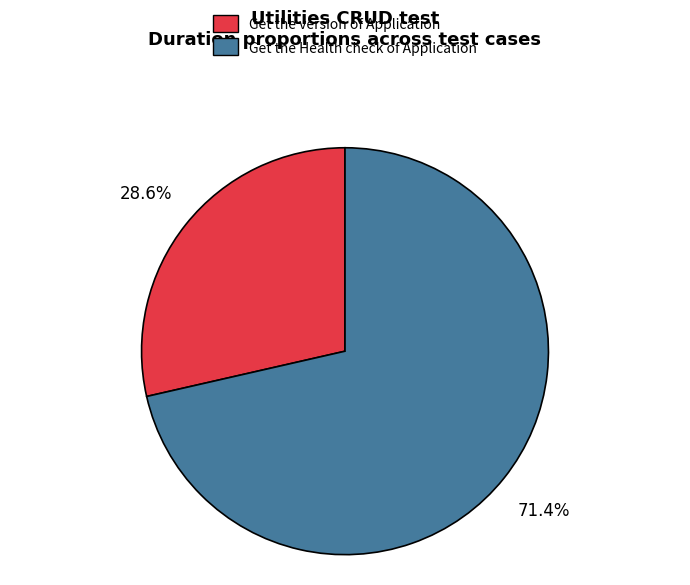

What is the smallest slice in the pie chart?

Get the version of Application